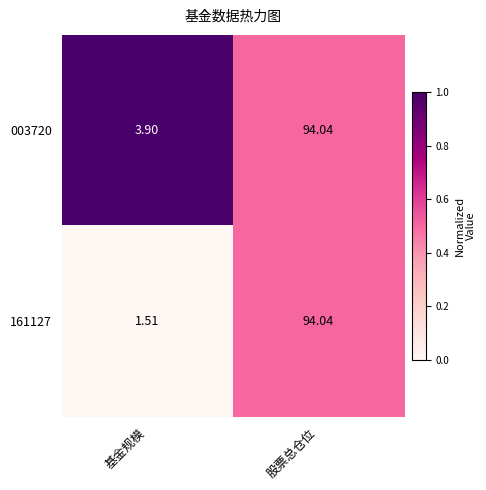

At 基金规模, list the series in order from smallest to largest.

161127, 003720